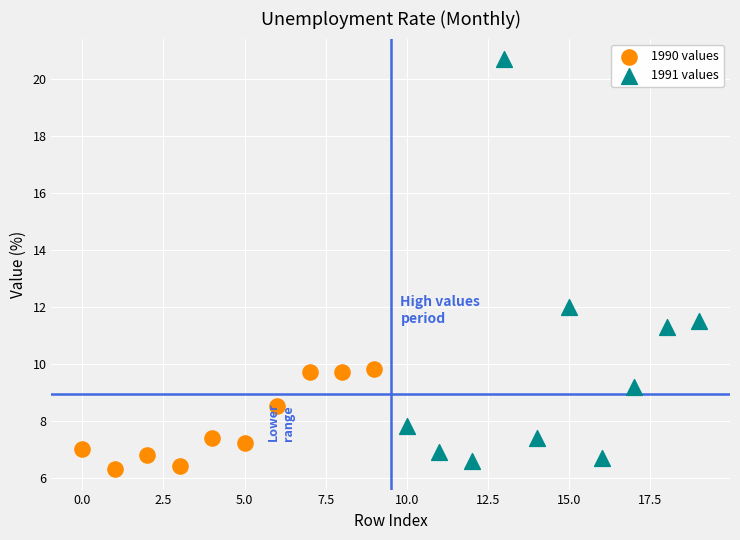

Which series contains the highest Y value?

1991 values